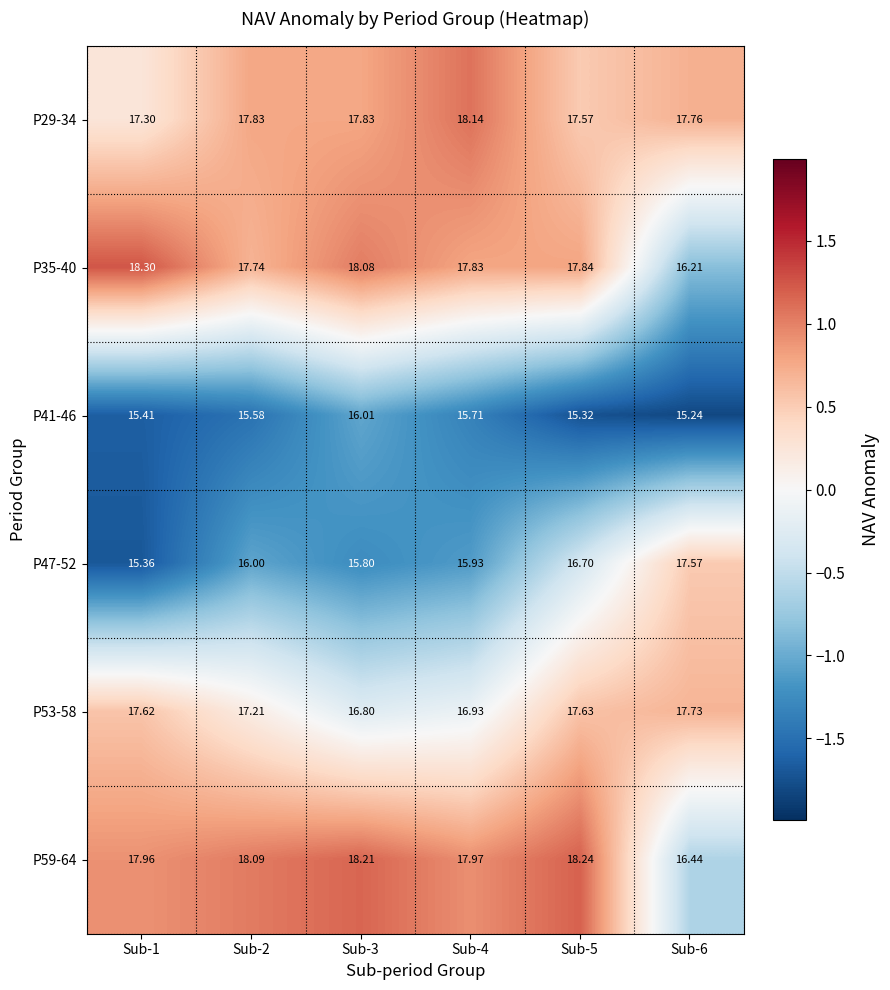

Is the value of P41-46 at Sub-6 greater than the value of P29-34 at Sub-3?

No